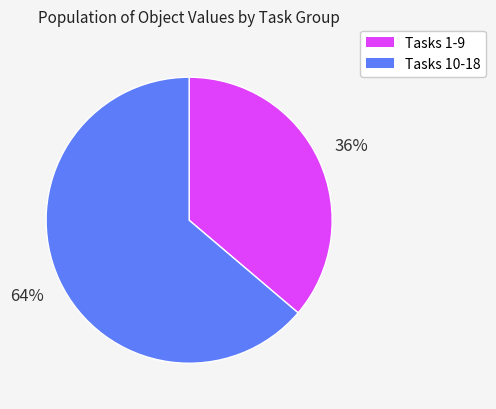

Is there a majority slice in this chart?

Yes